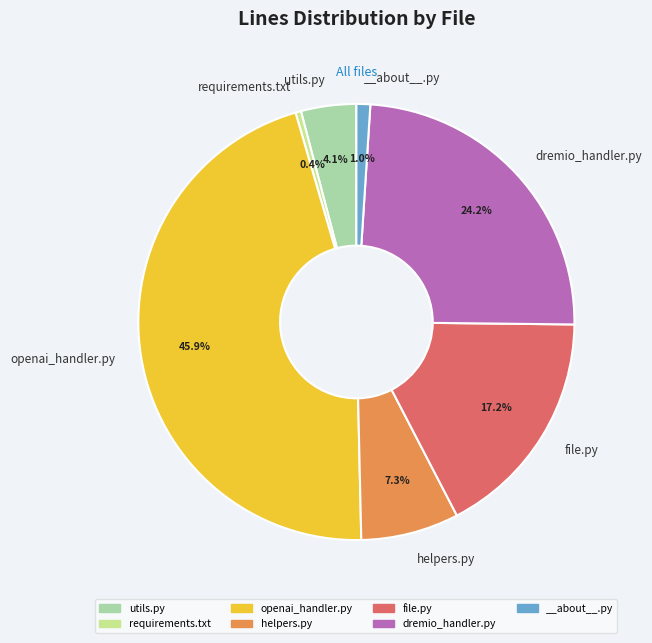

Is there a majority slice in this chart?

No